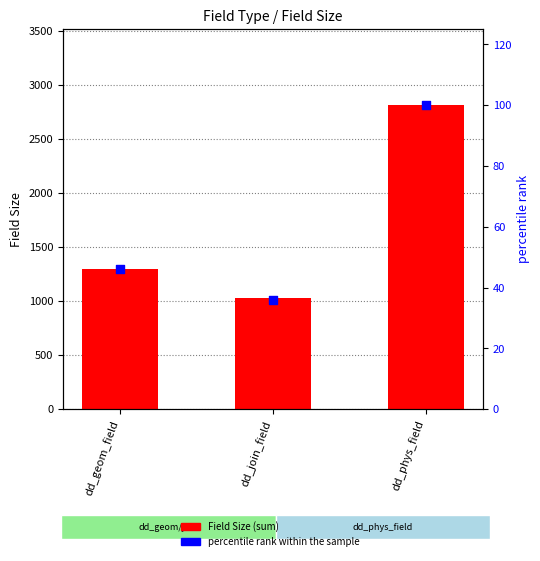

At which category is the sum across all series the highest?

dd_phys_field